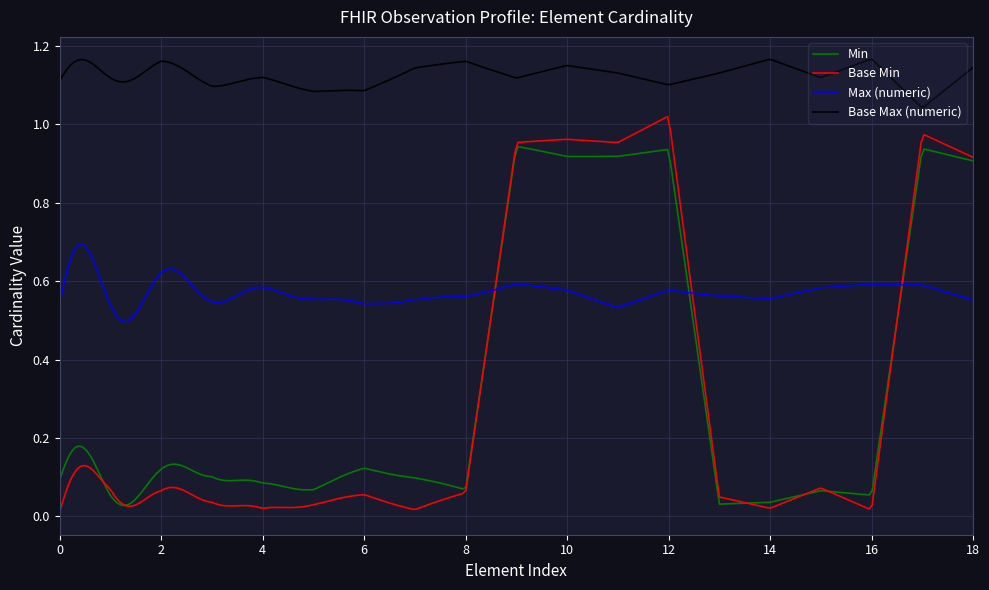

True or false: Base Max (numeric) and Max (numeric) intersect in this chart.

False